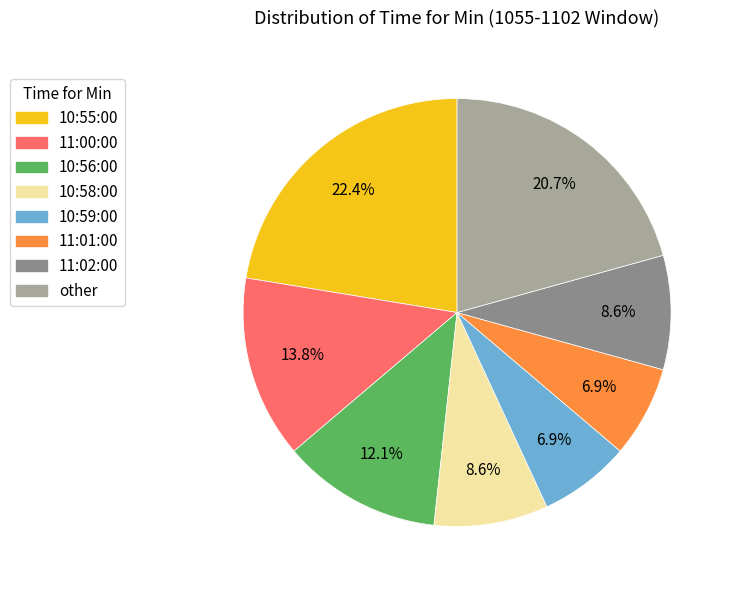

Is it true that 10:55:00 is 22% of the pie?

True